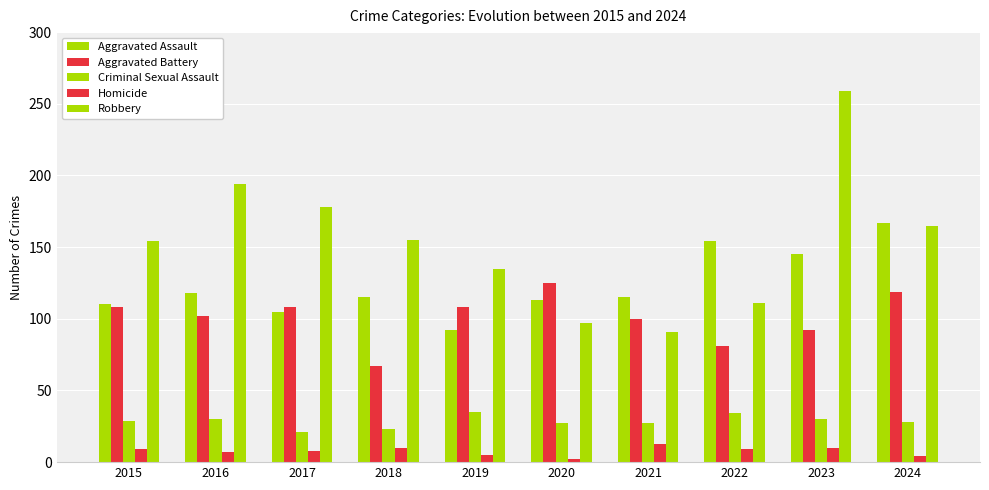

True or false: Criminal Sexual Assault has a value of 45 at 2016.

False